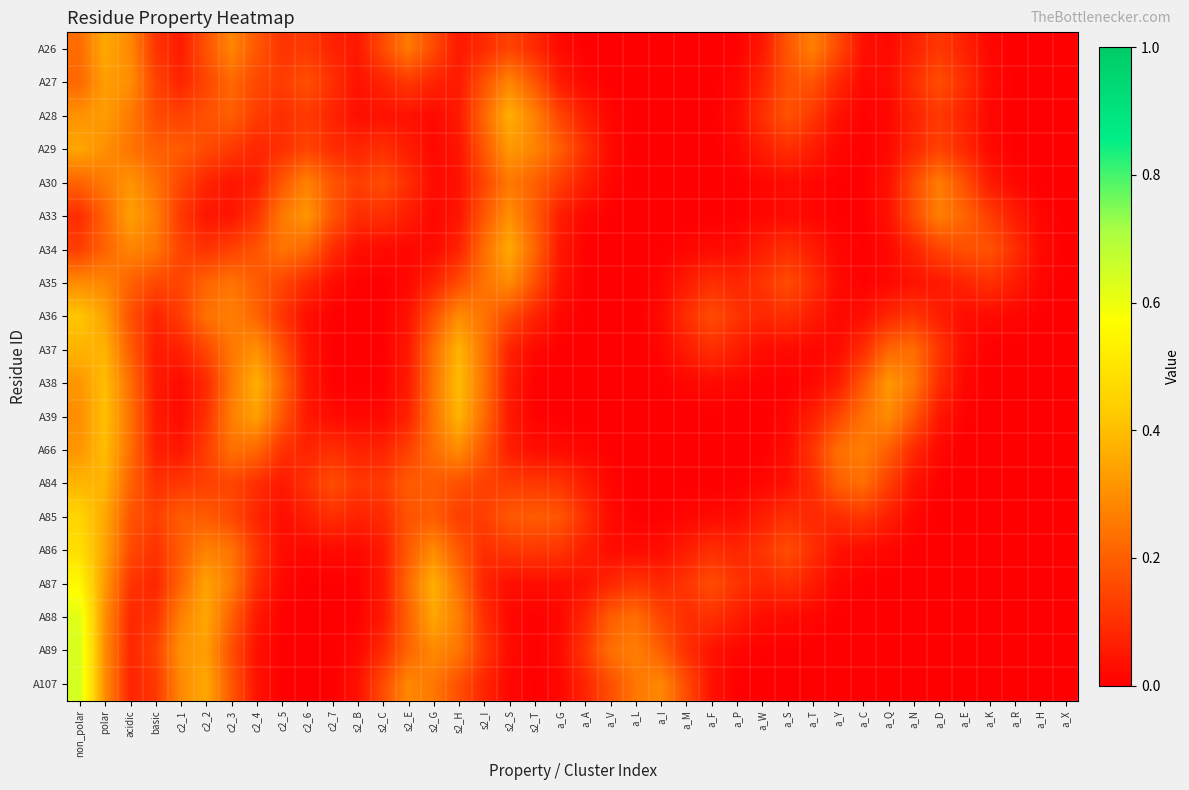

Reading right to left, what are all the values shown in this chart?

A26: a_X=0.0	a_H=0.0	a_R=0.0	a_K=0.0	a_E=0.1	a_D=0.1	a_N=0.1	a_Q=0.0	a_C=0.0	a_Y=0.2	a_T=0.3	a_S=0.2	a_W=0.0	a_P=0.0	a_F=0.0	a_M=0.0	a_I=0.0	a_L=0.0	a_V=0.0	a_A=0.0	a_G=0.0	s2_T=0.1	s2_S=0.1	s2_I=0.1	s2_H=0.1	s2_G=0.2	s2_E=0.3	s2_C=0.2	s2_B=0.1	c2_7=0.1	c2_6=0.1	c2_5=0.1	c2_4=0.2	c2_3=0.3	c2_2=0.2	c2_1=0.1	basic=0.1	acidic=0.3	polar=0.4	non_polar=0.2
A27: a_X=0.0	a_H=0.0	a_R=0.0	a_K=0.0	a_E=0.1	a_D=0.2	a_N=0.1	a_Q=0.0	a_C=0.0	a_Y=0.1	a_T=0.2	a_S=0.2	a_W=0.1	a_P=0.0	a_F=0.0	a_M=0.0	a_I=0.0	a_L=0.0	a_V=0.0	a_A=0.0	a_G=0.1	s2_T=0.2	s2_S=0.3	s2_I=0.2	s2_H=0.1	s2_G=0.1	s2_E=0.1	s2_C=0.1	s2_B=0.0	c2_7=0.1	c2_6=0.2	c2_5=0.1	c2_4=0.2	c2_3=0.2	c2_2=0.1	c2_1=0.1	basic=0.1	acidic=0.3	polar=0.3	non_polar=0.2
A28: a_X=0.0	a_H=0.0	a_R=0.0	a_K=0.0	a_E=0.1	a_D=0.1	a_N=0.1	a_Q=0.0	a_C=0.0	a_Y=0.0	a_T=0.1	a_S=0.2	a_W=0.1	a_P=0.0	a_F=0.0	a_M=0.0	a_I=0.0	a_L=0.0	a_V=0.0	a_A=0.1	a_G=0.1	s2_T=0.3	s2_S=0.4	s2_I=0.2	s2_H=0.1	s2_G=0.0	s2_E=0.0	s2_C=0.0	s2_B=0.0	c2_7=0.1	c2_6=0.1	c2_5=0.1	c2_4=0.1	c2_3=0.2	c2_2=0.2	c2_1=0.1	basic=0.2	acidic=0.3	polar=0.3	non_polar=0.3
A29: a_X=0.0	a_H=0.0	a_R=0.0	a_K=0.0	a_E=0.1	a_D=0.1	a_N=0.1	a_Q=0.0	a_C=0.0	a_Y=0.0	a_T=0.1	a_S=0.1	a_W=0.1	a_P=0.0	a_F=0.0	a_M=0.0	a_I=0.0	a_L=0.0	a_V=0.0	a_A=0.1	a_G=0.2	s2_T=0.3	s2_S=0.3	s2_I=0.2	s2_H=0.0	s2_G=0.0	s2_E=0.1	s2_C=0.1	s2_B=0.1	c2_7=0.1	c2_6=0.1	c2_5=0.1	c2_4=0.1	c2_3=0.1	c2_2=0.2	c2_1=0.2	basic=0.2	acidic=0.2	polar=0.3	non_polar=0.3
A30: a_X=0.0	a_H=0.0	a_R=0.0	a_K=0.1	a_E=0.2	a_D=0.3	a_N=0.2	a_Q=0.0	a_C=0.0	a_Y=0.0	a_T=0.0	a_S=0.0	a_W=0.0	a_P=0.0	a_F=0.0	a_M=0.0	a_I=0.0	a_L=0.0	a_V=0.0	a_A=0.1	a_G=0.1	s2_T=0.2	s2_S=0.3	s2_I=0.1	s2_H=0.0	s2_G=0.0	s2_E=0.1	s2_C=0.2	s2_B=0.1	c2_7=0.2	c2_6=0.3	c2_5=0.2	c2_4=0.1	c2_3=0.0	c2_2=0.1	c2_1=0.1	basic=0.2	acidic=0.3	polar=0.3	non_polar=0.2
A33: a_X=0.0	a_H=0.0	a_R=0.1	a_K=0.1	a_E=0.2	a_D=0.3	a_N=0.2	a_Q=0.0	a_C=0.0	a_Y=0.0	a_T=0.0	a_S=0.0	a_W=0.0	a_P=0.0	a_F=0.0	a_M=0.0	a_I=0.0	a_L=0.0	a_V=0.0	a_A=0.0	a_G=0.1	s2_T=0.2	s2_S=0.3	s2_I=0.2	s2_H=0.0	s2_G=0.0	s2_E=0.1	s2_C=0.1	s2_B=0.1	c2_7=0.2	c2_6=0.3	c2_5=0.3	c2_4=0.1	c2_3=0.0	c2_2=0.0	c2_1=0.1	basic=0.3	acidic=0.3	polar=0.2	non_polar=0.1
A34: a_X=0.0	a_H=0.0	a_R=0.1	a_K=0.2	a_E=0.2	a_D=0.1	a_N=0.1	a_Q=0.0	a_C=0.0	a_Y=0.0	a_T=0.1	a_S=0.1	a_W=0.1	a_P=0.0	a_F=0.0	a_M=0.0	a_I=0.0	a_L=0.0	a_V=0.0	a_A=0.0	a_G=0.0	s2_T=0.2	s2_S=0.4	s2_I=0.2	s2_H=0.1	s2_G=0.0	s2_E=0.0	s2_C=0.0	s2_B=0.0	c2_7=0.1	c2_6=0.2	c2_5=0.2	c2_4=0.2	c2_3=0.1	c2_2=0.1	c2_1=0.1	basic=0.2	acidic=0.3	polar=0.2	non_polar=0.1
A35: a_X=0.0	a_H=0.0	a_R=0.1	a_K=0.1	a_E=0.1	a_D=0.0	a_N=0.0	a_Q=0.0	a_C=0.0	a_Y=0.0	a_T=0.1	a_S=0.2	a_W=0.1	a_P=0.1	a_F=0.1	a_M=0.1	a_I=0.0	a_L=0.0	a_V=0.0	a_A=0.0	a_G=0.0	s2_T=0.2	s2_S=0.3	s2_I=0.2	s2_H=0.2	s2_G=0.1	s2_E=0.0	s2_C=0.0	s2_B=0.0	c2_7=0.0	c2_6=0.1	c2_5=0.1	c2_4=0.2	c2_3=0.2	c2_2=0.2	c2_1=0.1	basic=0.2	acidic=0.2	polar=0.3	non_polar=0.3
A36: a_X=0.0	a_H=0.0	a_R=0.0	a_K=0.0	a_E=0.0	a_D=0.1	a_N=0.1	a_Q=0.1	a_C=0.0	a_Y=0.0	a_T=0.1	a_S=0.1	a_W=0.1	a_P=0.1	a_F=0.2	a_M=0.1	a_I=0.0	a_L=0.0	a_V=0.0	a_A=0.0	a_G=0.0	s2_T=0.1	s2_S=0.2	s2_I=0.2	s2_H=0.3	s2_G=0.2	s2_E=0.0	s2_C=0.0	s2_B=0.0	c2_7=0.0	c2_6=0.0	c2_5=0.1	c2_4=0.2	c2_3=0.3	c2_2=0.2	c2_1=0.1	basic=0.1	acidic=0.2	polar=0.3	non_polar=0.4
A37: a_X=0.0	a_H=0.0	a_R=0.0	a_K=0.0	a_E=0.0	a_D=0.1	a_N=0.2	a_Q=0.2	a_C=0.1	a_Y=0.0	a_T=0.0	a_S=0.0	a_W=0.0	a_P=0.1	a_F=0.1	a_M=0.1	a_I=0.0	a_L=0.0	a_V=0.0	a_A=0.0	a_G=0.0	s2_T=0.0	s2_S=0.1	s2_I=0.2	s2_H=0.4	s2_G=0.2	s2_E=0.1	s2_C=0.0	s2_B=0.0	c2_7=0.0	c2_6=0.0	c2_5=0.2	c2_4=0.3	c2_3=0.3	c2_2=0.1	c2_1=0.1	basic=0.1	acidic=0.2	polar=0.4	non_polar=0.4
A38: a_X=0.0	a_H=0.0	a_R=0.0	a_K=0.0	a_E=0.0	a_D=0.1	a_N=0.3	a_Q=0.3	a_C=0.2	a_Y=0.1	a_T=0.0	a_S=0.0	a_W=0.0	a_P=0.0	a_F=0.0	a_M=0.0	a_I=0.0	a_L=0.0	a_V=0.0	a_A=0.0	a_G=0.0	s2_T=0.0	s2_S=0.1	s2_I=0.2	s2_H=0.4	s2_G=0.2	s2_E=0.1	s2_C=0.0	s2_B=0.0	c2_7=0.0	c2_6=0.0	c2_5=0.2	c2_4=0.4	c2_3=0.3	c2_2=0.1	c2_1=0.0	basic=0.1	acidic=0.2	polar=0.4	non_polar=0.3
A39: a_X=0.0	a_H=0.0	a_R=0.0	a_K=0.0	a_E=0.0	a_D=0.0	a_N=0.2	a_Q=0.3	a_C=0.2	a_Y=0.1	a_T=0.1	a_S=0.0	a_W=0.0	a_P=0.0	a_F=0.0	a_M=0.0	a_I=0.0	a_L=0.0	a_V=0.0	a_A=0.0	a_G=0.0	s2_T=0.0	s2_S=0.1	s2_I=0.2	s2_H=0.4	s2_G=0.2	s2_E=0.1	s2_C=0.0	s2_B=0.0	c2_7=0.0	c2_6=0.1	c2_5=0.2	c2_4=0.3	c2_3=0.3	c2_2=0.1	c2_1=0.0	basic=0.1	acidic=0.2	polar=0.4	non_polar=0.3
A66: a_X=0.0	a_H=0.0	a_R=0.0	a_K=0.0	a_E=0.0	a_D=0.0	a_N=0.1	a_Q=0.2	a_C=0.3	a_Y=0.2	a_T=0.1	a_S=0.0	a_W=0.0	a_P=0.0	a_F=0.0	a_M=0.0	a_I=0.0	a_L=0.0	a_V=0.0	a_A=0.0	a_G=0.0	s2_T=0.0	s2_S=0.1	s2_I=0.2	s2_H=0.3	s2_G=0.2	s2_E=0.1	s2_C=0.1	s2_B=0.1	c2_7=0.1	c2_6=0.1	c2_5=0.1	c2_4=0.2	c2_3=0.2	c2_2=0.1	c2_1=0.0	basic=0.1	acidic=0.2	polar=0.4	non_polar=0.3
A84: a_X=0.0	a_H=0.0	a_R=0.0	a_K=0.0	a_E=0.0	a_D=0.0	a_N=0.0	a_Q=0.1	a_C=0.2	a_Y=0.2	a_T=0.1	a_S=0.0	a_W=0.0	a_P=0.0	a_F=0.0	a_M=0.0	a_I=0.0	a_L=0.0	a_V=0.0	a_A=0.1	a_G=0.1	s2_T=0.1	s2_S=0.1	s2_I=0.1	s2_H=0.2	s2_G=0.2	s2_E=0.2	s2_C=0.1	s2_B=0.1	c2_7=0.2	c2_6=0.1	c2_5=0.1	c2_4=0.1	c2_3=0.1	c2_2=0.1	c2_1=0.1	basic=0.1	acidic=0.2	polar=0.4	non_polar=0.4
A85: a_X=0.0	a_H=0.0	a_R=0.0	a_K=0.0	a_E=0.0	a_D=0.0	a_N=0.0	a_Q=0.1	a_C=0.1	a_Y=0.1	a_T=0.1	a_S=0.1	a_W=0.1	a_P=0.0	a_F=0.0	a_M=0.0	a_I=0.0	a_L=0.0	a_V=0.0	a_A=0.1	a_G=0.2	s2_T=0.2	s2_S=0.2	s2_I=0.1	s2_H=0.1	s2_G=0.2	s2_E=0.2	s2_C=0.1	s2_B=0.1	c2_7=0.1	c2_6=0.1	c2_5=0.0	c2_4=0.1	c2_3=0.2	c2_2=0.2	c2_1=0.2	basic=0.1	acidic=0.2	polar=0.4	non_polar=0.5
A86: a_X=0.0	a_H=0.0	a_R=0.0	a_K=0.0	a_E=0.0	a_D=0.0	a_N=0.0	a_Q=0.0	a_C=0.0	a_Y=0.0	a_T=0.1	a_S=0.2	a_W=0.1	a_P=0.1	a_F=0.1	a_M=0.1	a_I=0.0	a_L=0.0	a_V=0.0	a_A=0.1	a_G=0.1	s2_T=0.1	s2_S=0.1	s2_I=0.1	s2_H=0.2	s2_G=0.3	s2_E=0.2	s2_C=0.1	s2_B=0.0	c2_7=0.0	c2_6=0.0	c2_5=0.0	c2_4=0.1	c2_3=0.2	c2_2=0.3	c2_1=0.2	basic=0.1	acidic=0.2	polar=0.3	non_polar=0.5
A87: a_X=0.0	a_H=0.0	a_R=0.0	a_K=0.0	a_E=0.0	a_D=0.0	a_N=0.0	a_Q=0.0	a_C=0.0	a_Y=0.0	a_T=0.1	a_S=0.1	a_W=0.1	a_P=0.1	a_F=0.2	a_M=0.1	a_I=0.1	a_L=0.1	a_V=0.1	a_A=0.0	a_G=0.0	s2_T=0.0	s2_S=0.0	s2_I=0.1	s2_H=0.2	s2_G=0.4	s2_E=0.2	s2_C=0.1	s2_B=0.0	c2_7=0.0	c2_6=0.0	c2_5=0.0	c2_4=0.1	c2_3=0.3	c2_2=0.3	c2_1=0.2	basic=0.1	acidic=0.1	polar=0.3	non_polar=0.6
A88: a_X=0.0	a_H=0.0	a_R=0.0	a_K=0.0	a_E=0.0	a_D=0.0	a_N=0.0	a_Q=0.0	a_C=0.0	a_Y=0.0	a_T=0.0	a_S=0.0	a_W=0.0	a_P=0.1	a_F=0.1	a_M=0.1	a_I=0.1	a_L=0.2	a_V=0.2	a_A=0.1	a_G=0.0	s2_T=0.0	s2_S=0.0	s2_I=0.1	s2_H=0.3	s2_G=0.3	s2_E=0.2	s2_C=0.1	s2_B=0.0	c2_7=0.0	c2_6=0.0	c2_5=0.0	c2_4=0.1	c2_3=0.2	c2_2=0.4	c2_1=0.3	basic=0.1	acidic=0.1	polar=0.3	non_polar=0.6
A89: a_X=0.0	a_H=0.0	a_R=0.0	a_K=0.0	a_E=0.0	a_D=0.0	a_N=0.0	a_Q=0.0	a_C=0.0	a_Y=0.0	a_T=0.0	a_S=0.0	a_W=0.0	a_P=0.0	a_F=0.0	a_M=0.1	a_I=0.2	a_L=0.3	a_V=0.2	a_A=0.1	a_G=0.0	s2_T=0.0	s2_S=0.0	s2_I=0.1	s2_H=0.2	s2_G=0.3	s2_E=0.2	s2_C=0.1	s2_B=0.0	c2_7=0.0	c2_6=0.0	c2_5=0.0	c2_4=0.0	c2_3=0.2	c2_2=0.3	c2_1=0.3	basic=0.1	acidic=0.1	polar=0.3	non_polar=0.6
A107: a_X=0.0	a_H=0.0	a_R=0.0	a_K=0.0	a_E=0.0	a_D=0.0	a_N=0.0	a_Q=0.0	a_C=0.0	a_Y=0.0	a_T=0.0	a_S=0.0	a_W=0.0	a_P=0.0	a_F=0.0	a_M=0.2	a_I=0.3	a_L=0.3	a_V=0.2	a_A=0.1	a_G=0.0	s2_T=0.0	s2_S=0.0	s2_I=0.1	s2_H=0.2	s2_G=0.3	s2_E=0.3	s2_C=0.2	s2_B=0.0	c2_7=0.0	c2_6=0.0	c2_5=0.0	c2_4=0.0	c2_3=0.2	c2_2=0.4	c2_1=0.3	basic=0.1	acidic=0.1	polar=0.3	non_polar=0.6